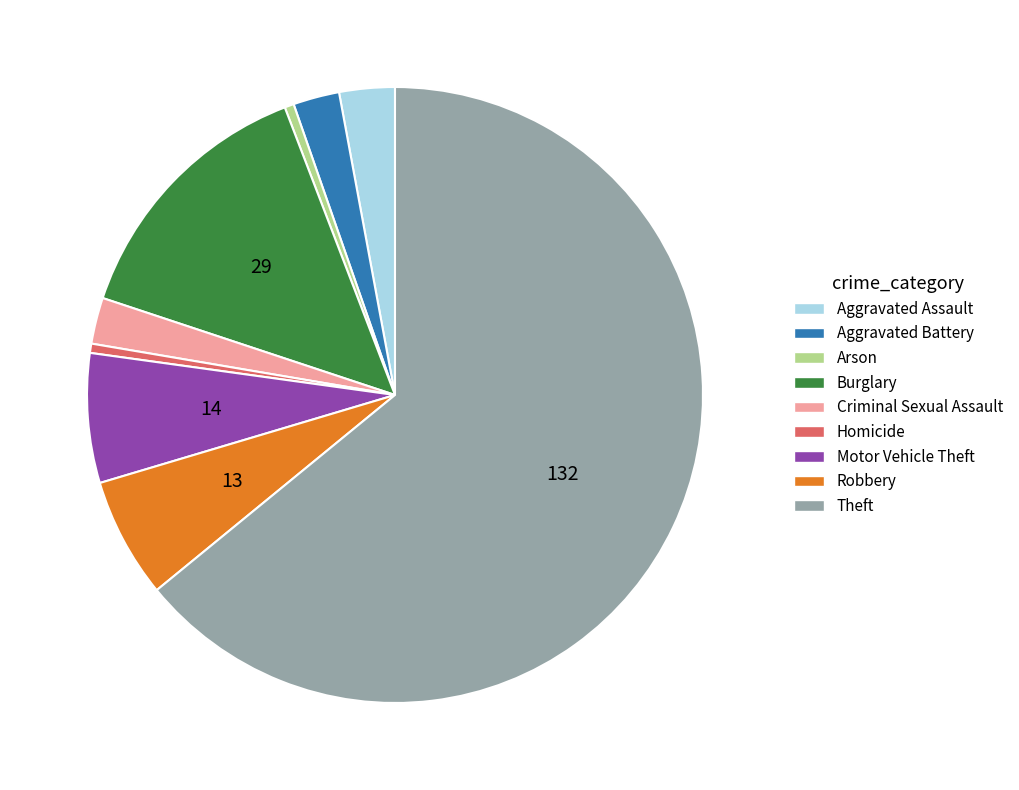

Is the sum of Arson and Robbery greater than half?

No